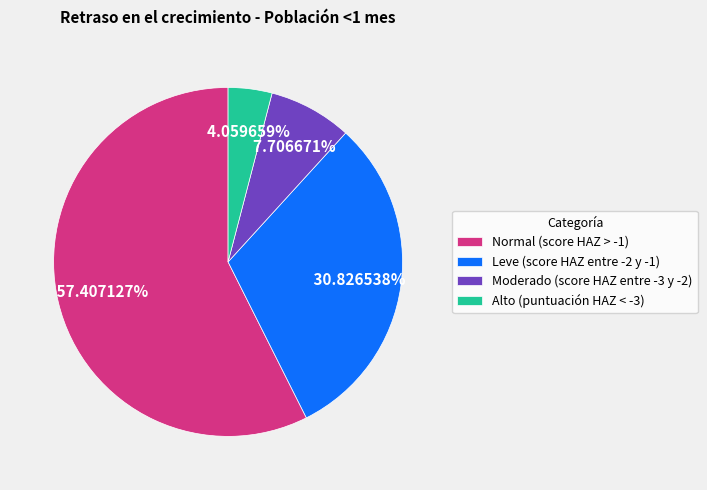

Rank the categories by value from lowest to highest.

Alto (puntuación HAZ < -3), Moderado (score HAZ entre -3 y -2), Leve (score HAZ entre -2 y -1), Normal (score HAZ > -1)